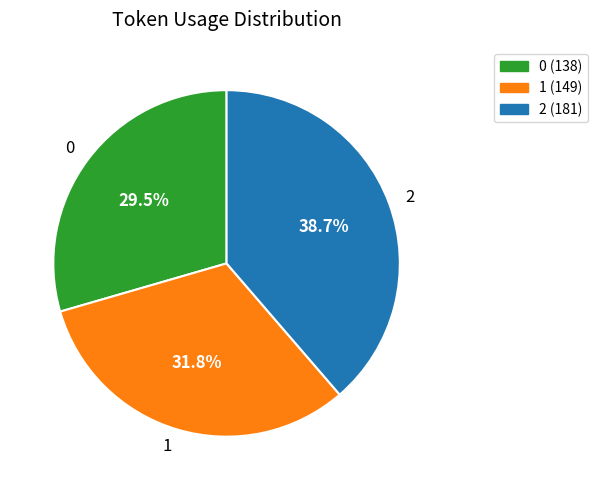

The 1 slice represents 43% of the pie. True or false?

False